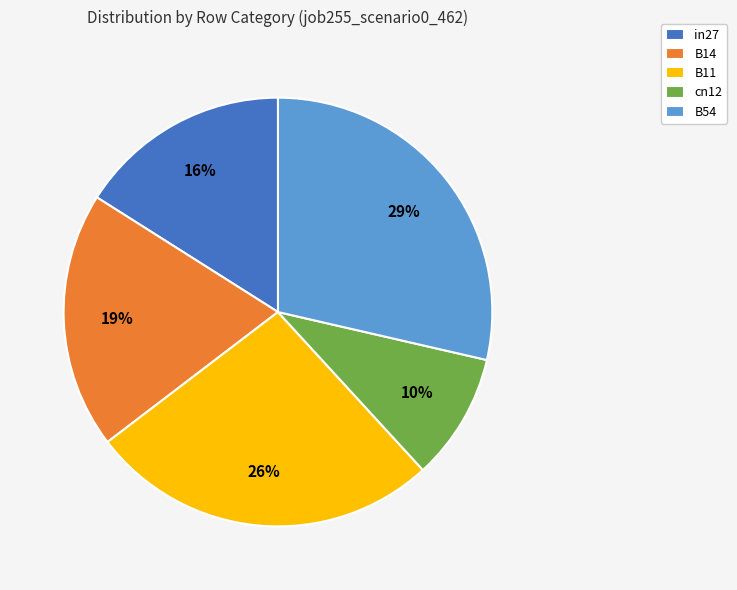

Do B11 and B14 together represent more than half of the pie?

No